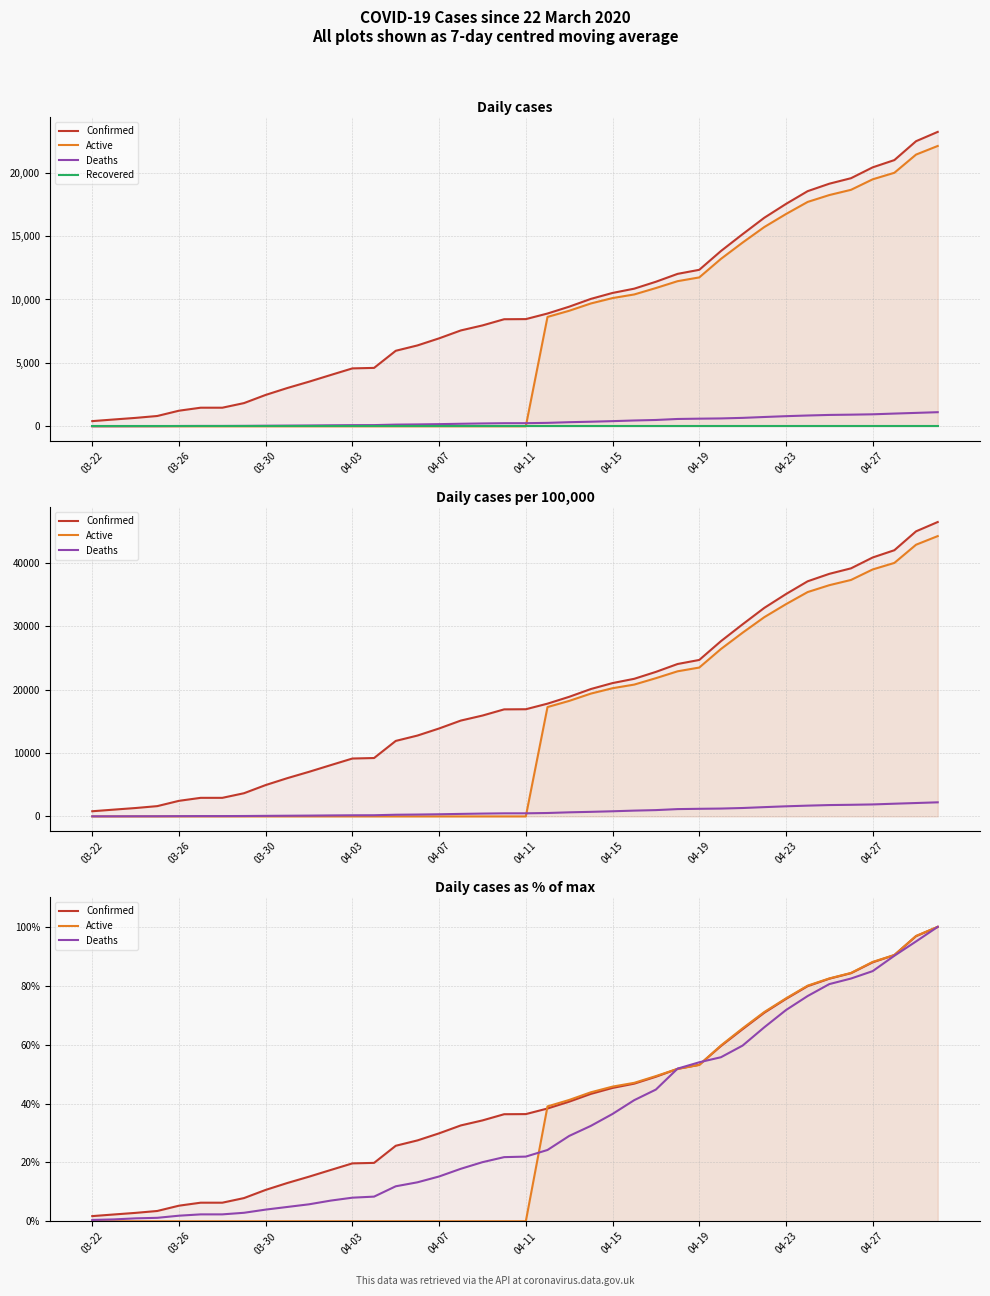

Between 11 and 39, which series saw the biggest shift?

Active